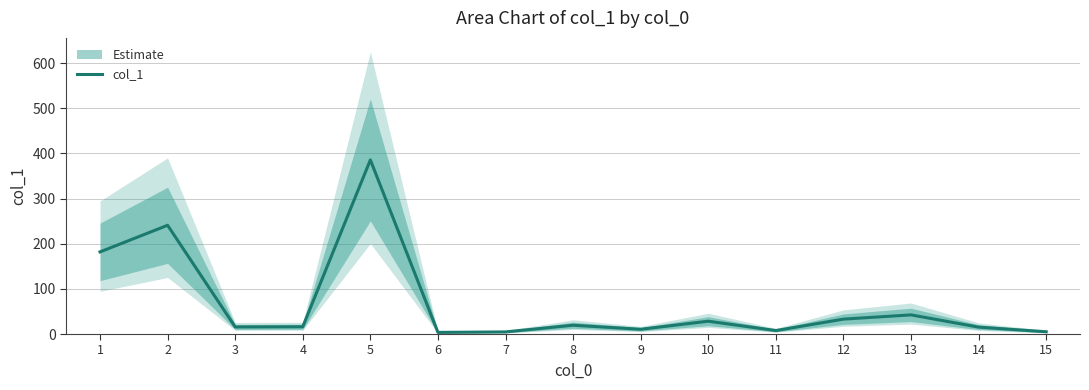

Where is the first local maximum?

2